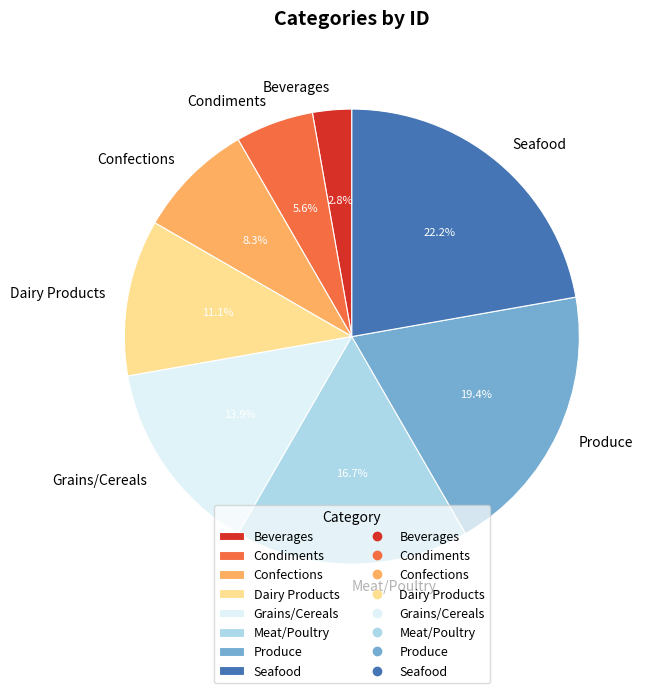

How many segments does this pie chart have?

8